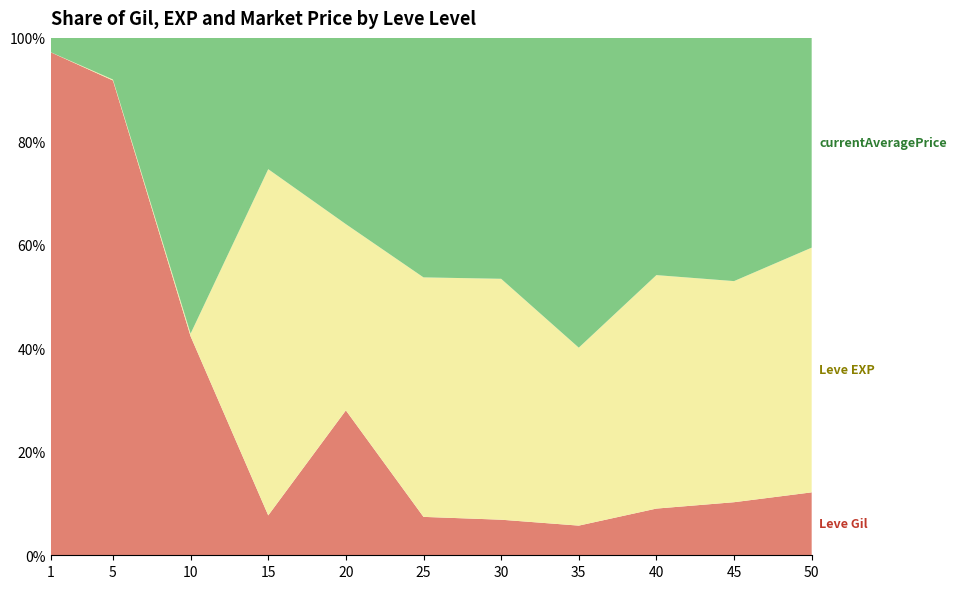

What is the total value across all series at 20?

100.0